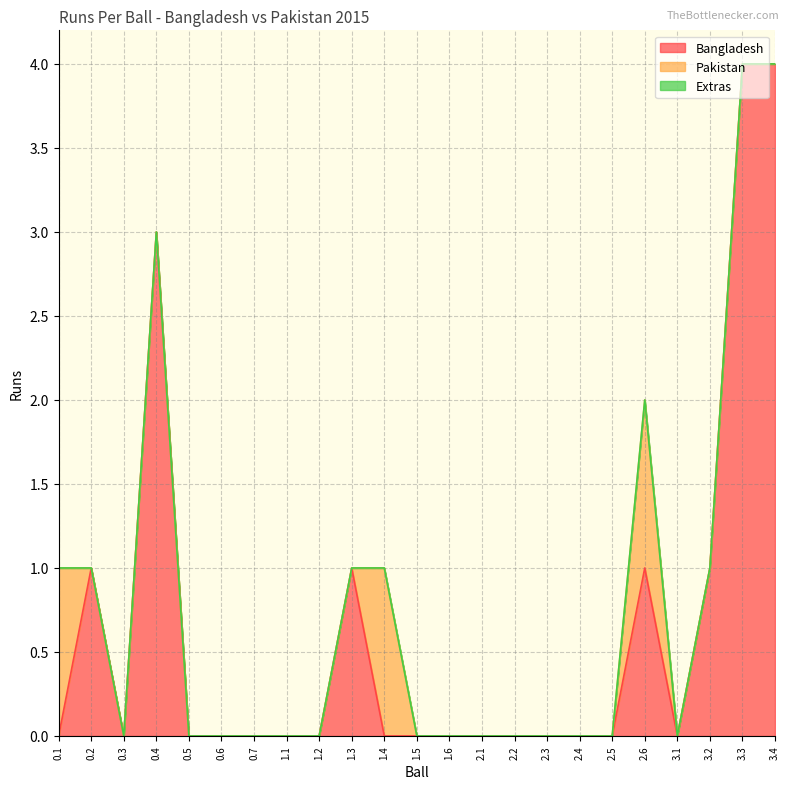

Which series changed the most between 0.7 and 2.5?

Bangladesh